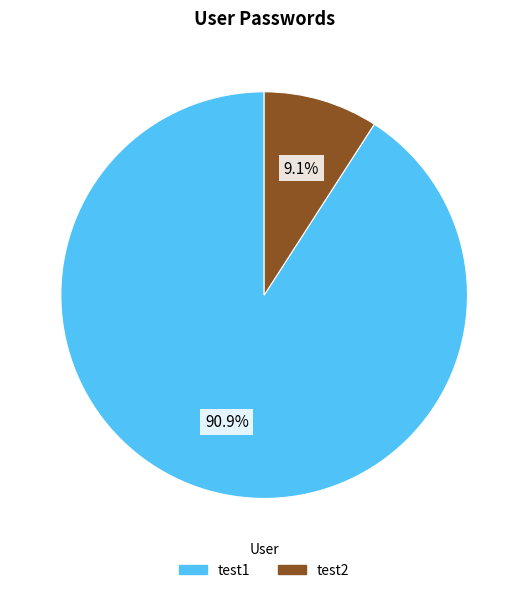

What is the largest slice in the pie chart?

test1